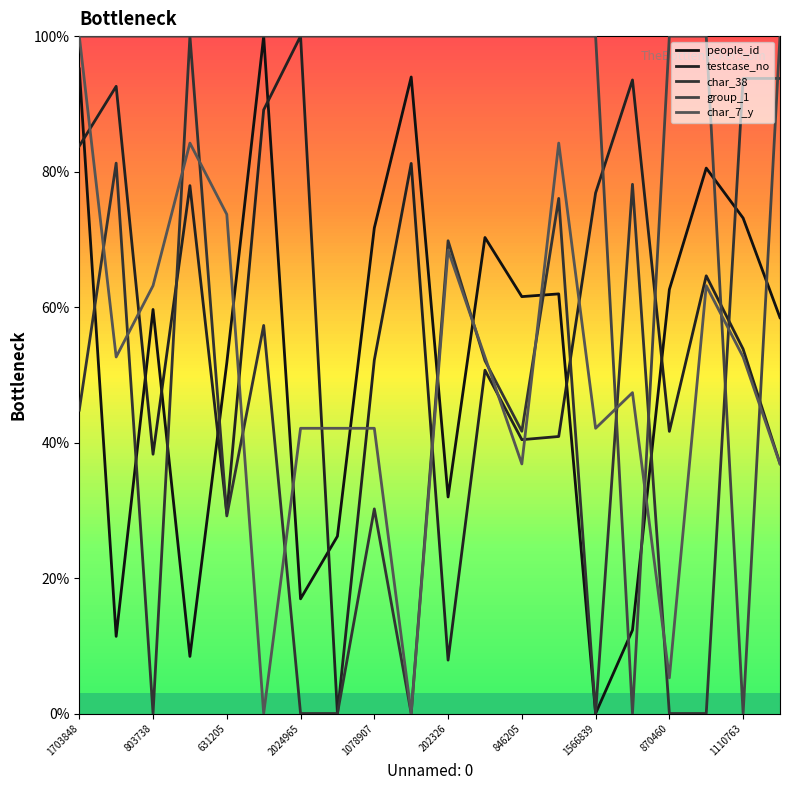

How many values in the testcase_no series are below 53?

10